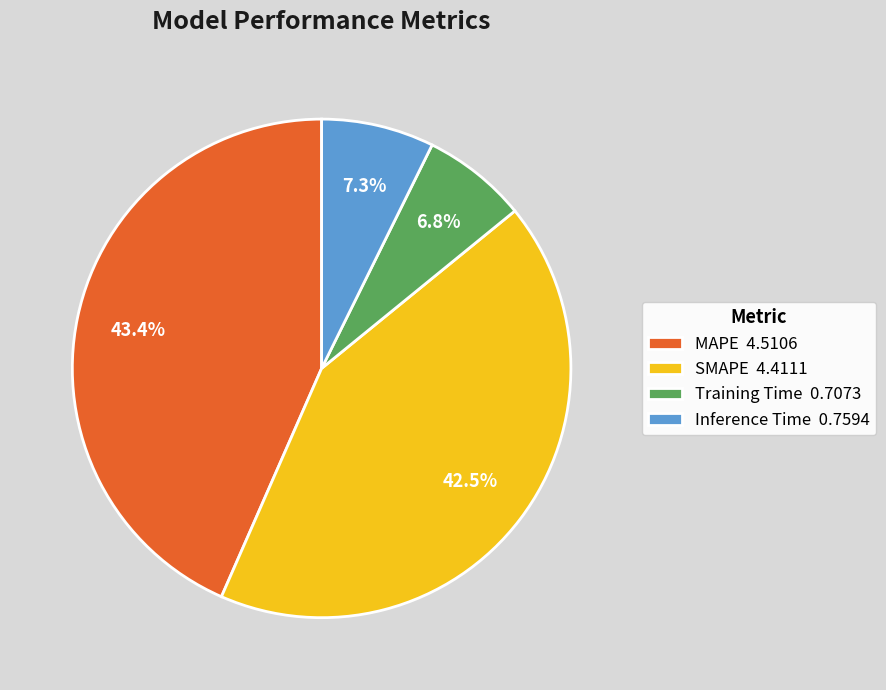

Which category has the smallest portion of the pie?

Training Time